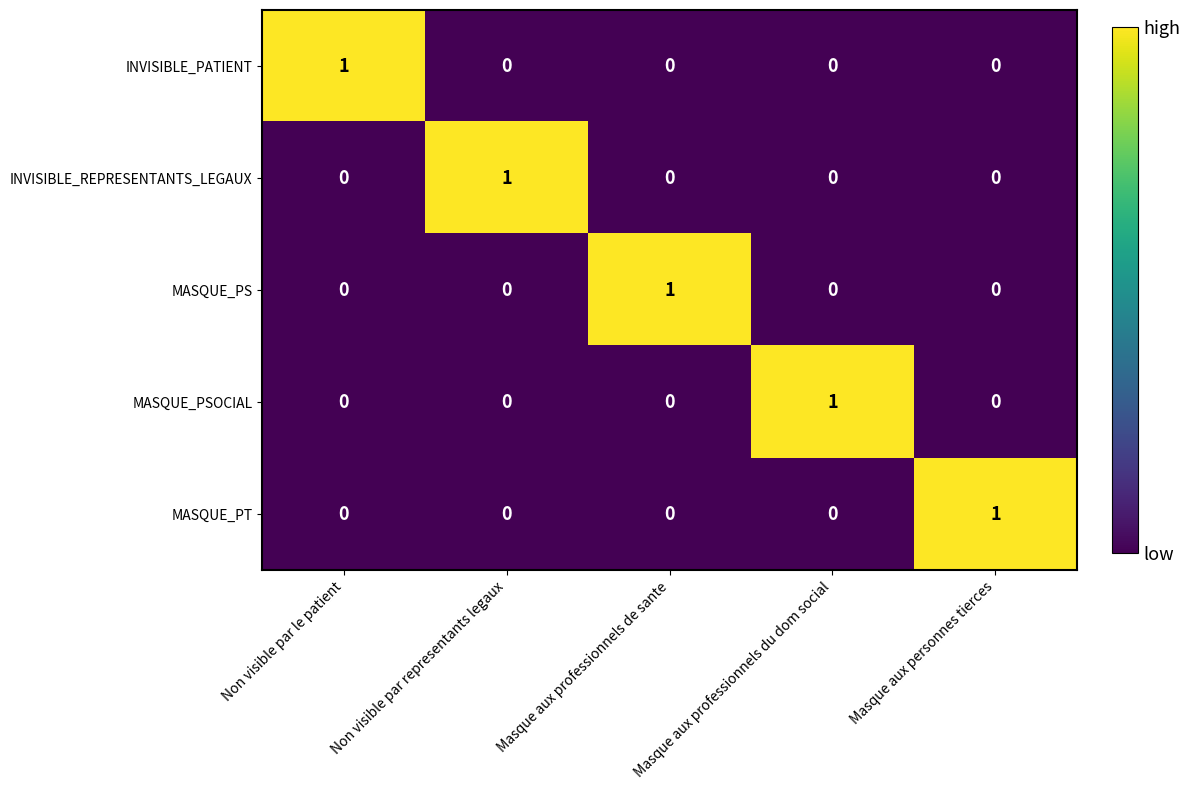

Is it true that MASQUE_PS equals 0 at Non visible par representants legaux?

True